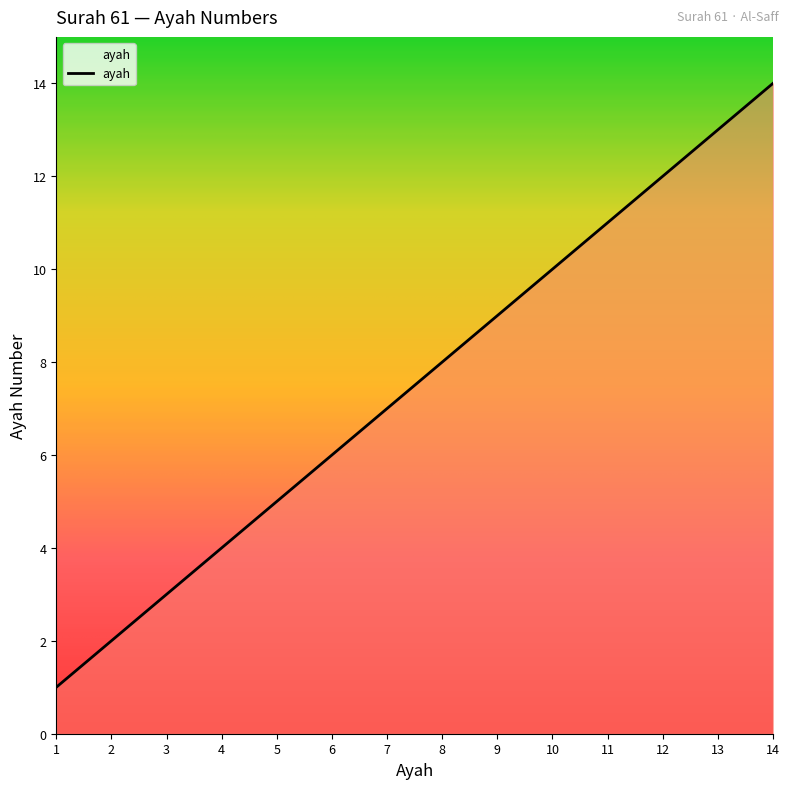

Reading left to right, what are all the values shown in this chart?

1	2	3	4	5	6	7	8	9	10	11	12	13	14